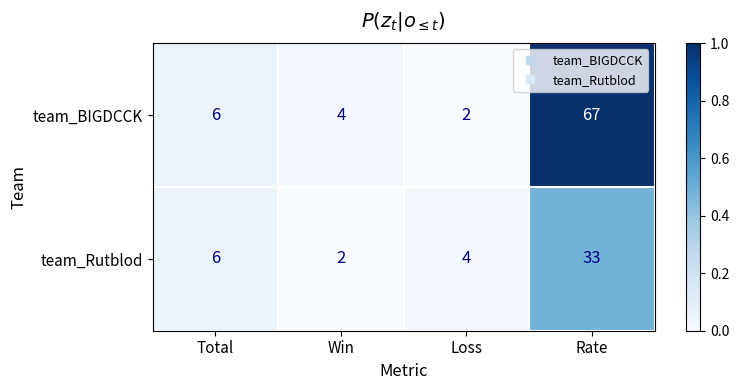

At Rate, list the series in order from smallest to largest.

team_Rutblod, team_BIGDCCK